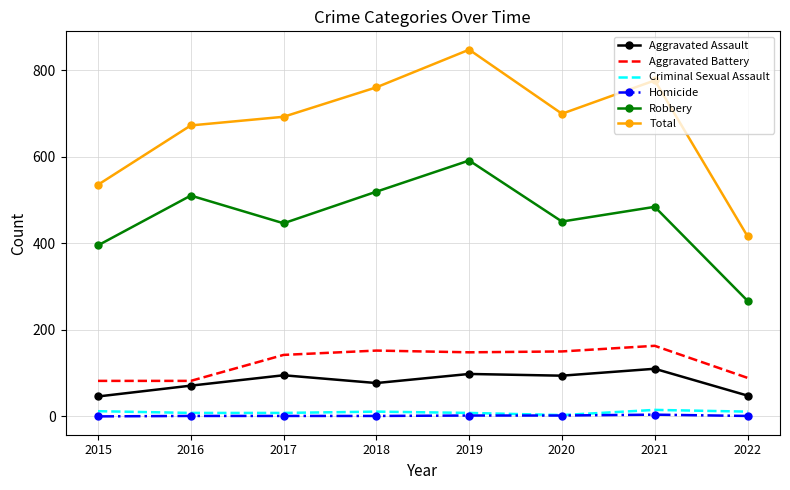

Between 2019 and 2021, which series saw the biggest shift?

Robbery